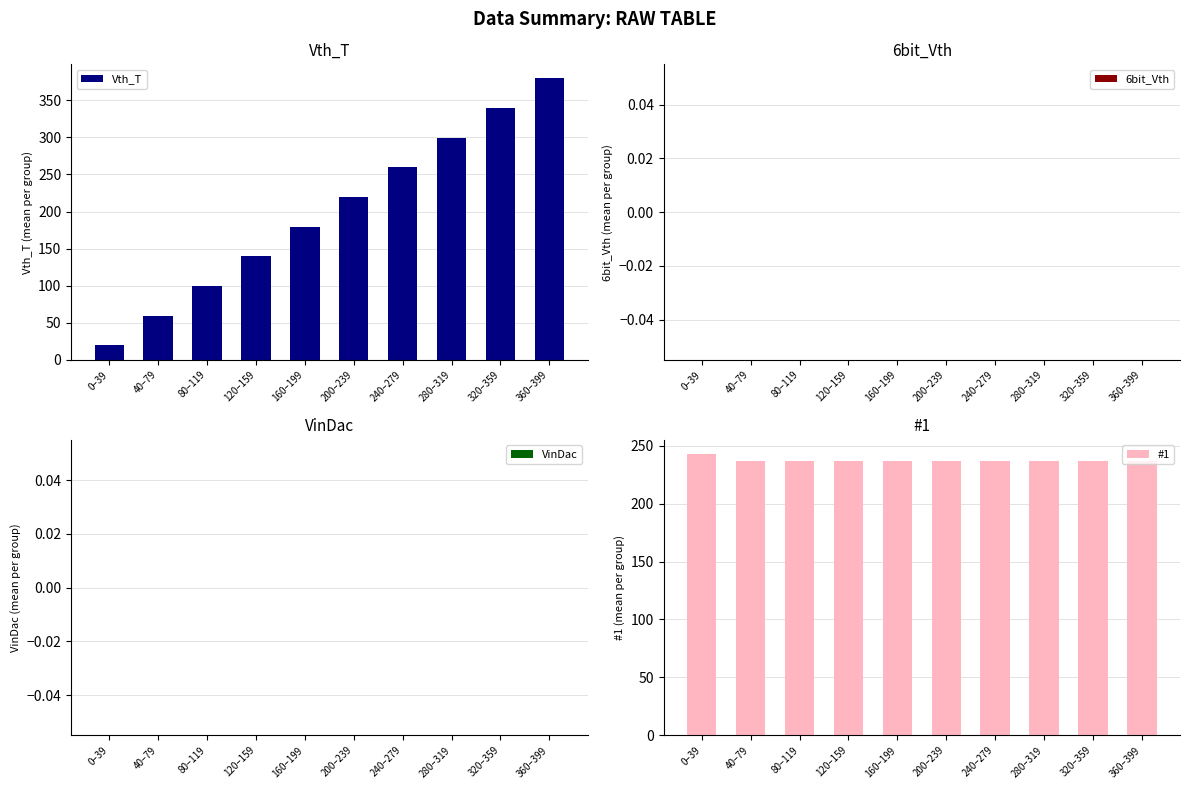

What is the maximum value for #1?

242.9